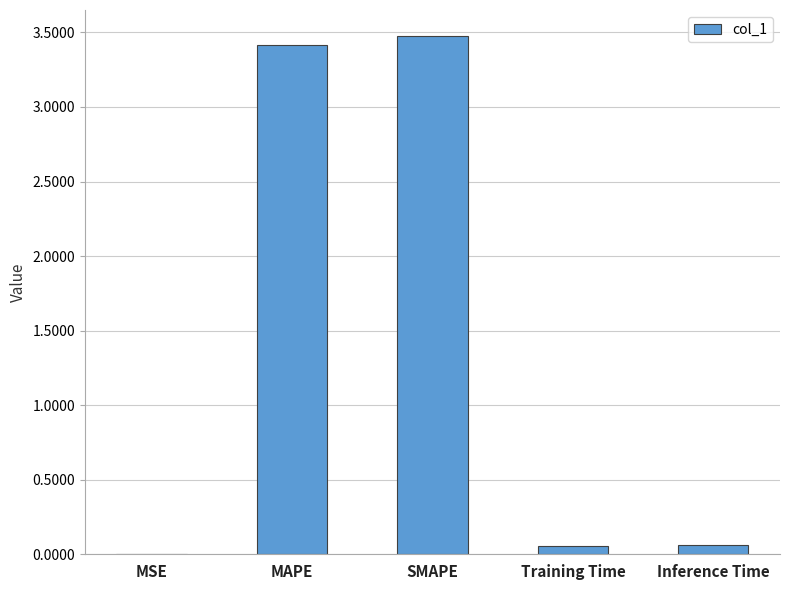

Which has a higher value, SMAPE or MSE?

SMAPE